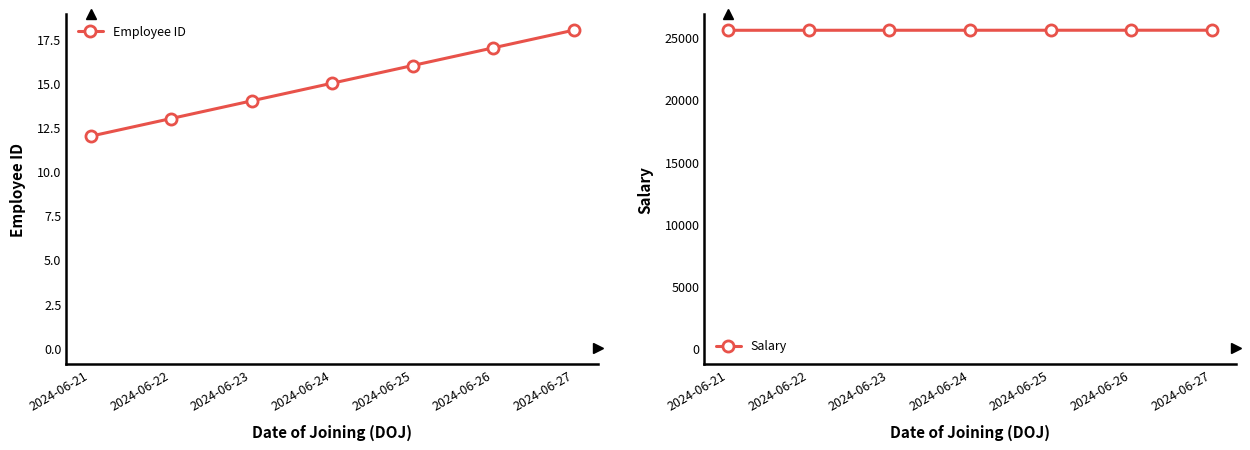

Between 2024-06-23 and 2024-06-25, which is larger?

2024-06-25